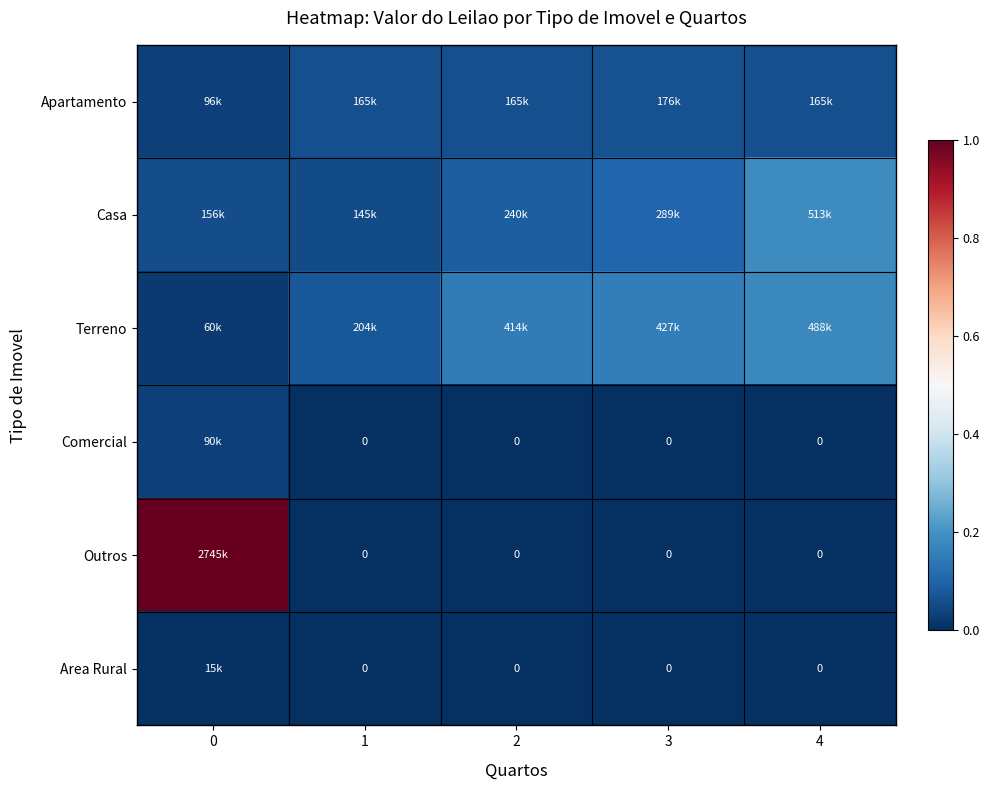

True or false: Casa has a value of 0.1 at 0.

True